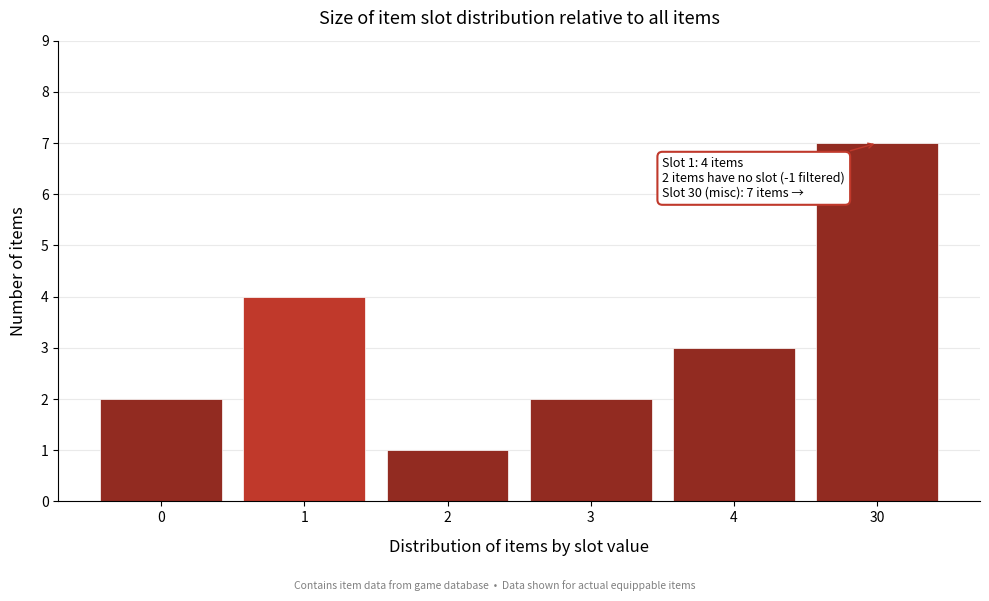

Reading right to left, transcribe all the data shown in this chart.

30=7	4=3	3=2	2=1	1=4	0=2